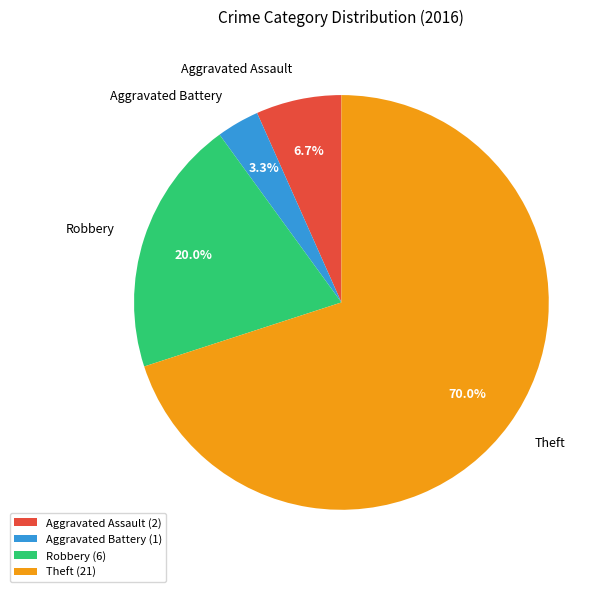

Is there a majority slice in this chart?

Yes